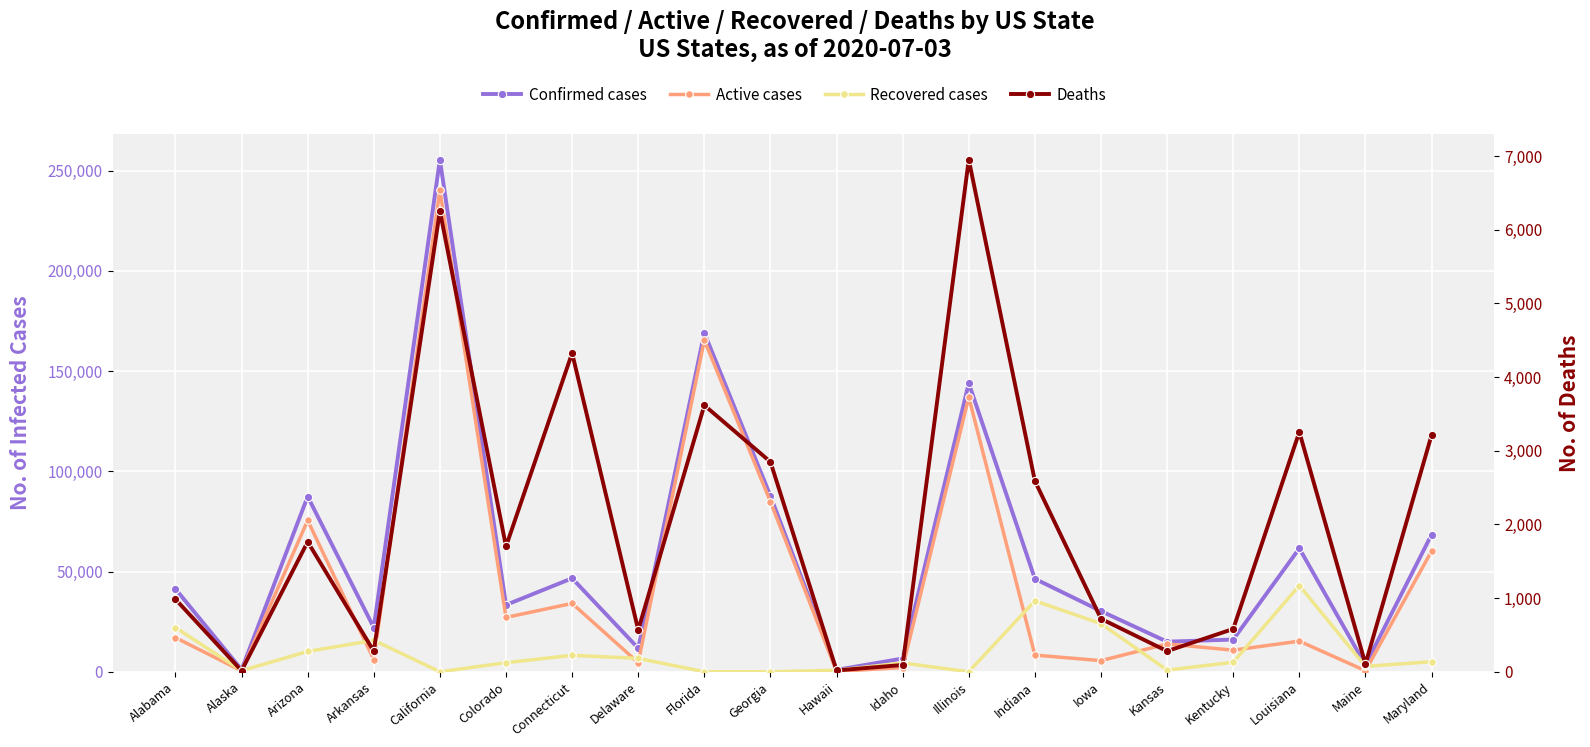

Which series has the largest range (max minus min)?

Confirmed cases